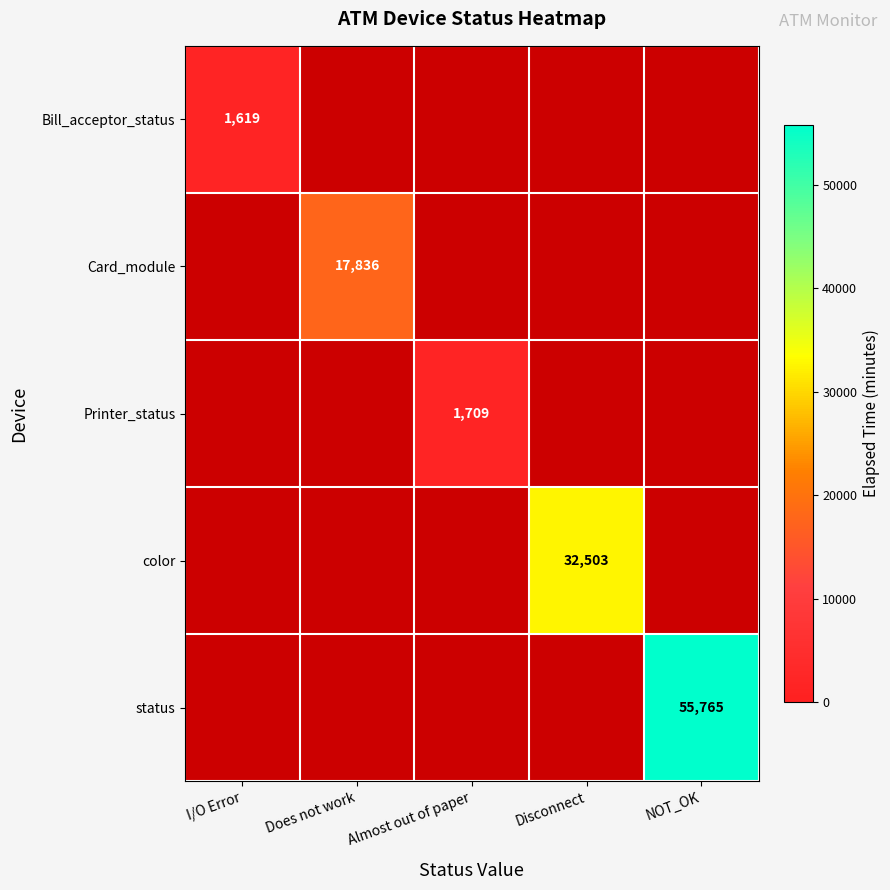

Is it true that Bill_acceptor_status equals 2558 at I/O Error?

False